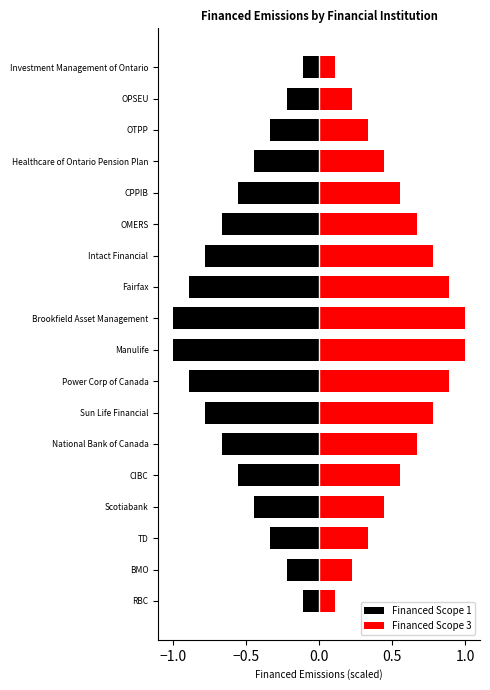

What is the lowest value of the Financed Scope 1 series?

-1.0